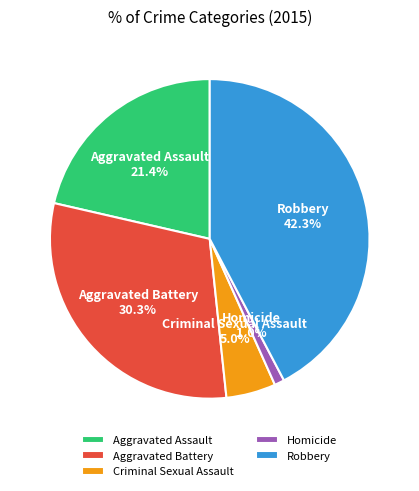

Do Criminal Sexual Assault and Aggravated Assault together represent more than half of the pie?

No